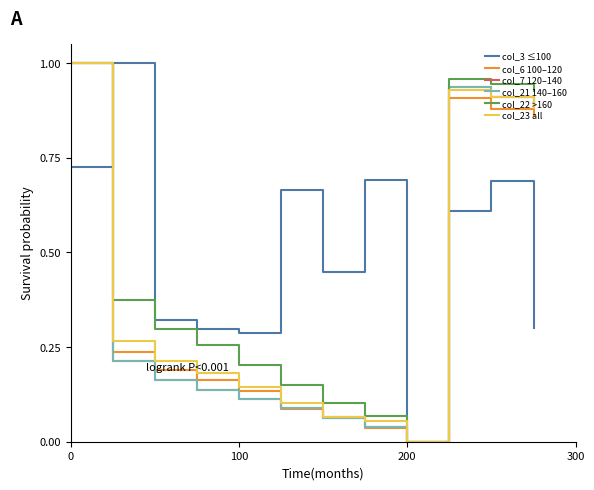

What is the maximum value for col_3 ≤100?

1.0